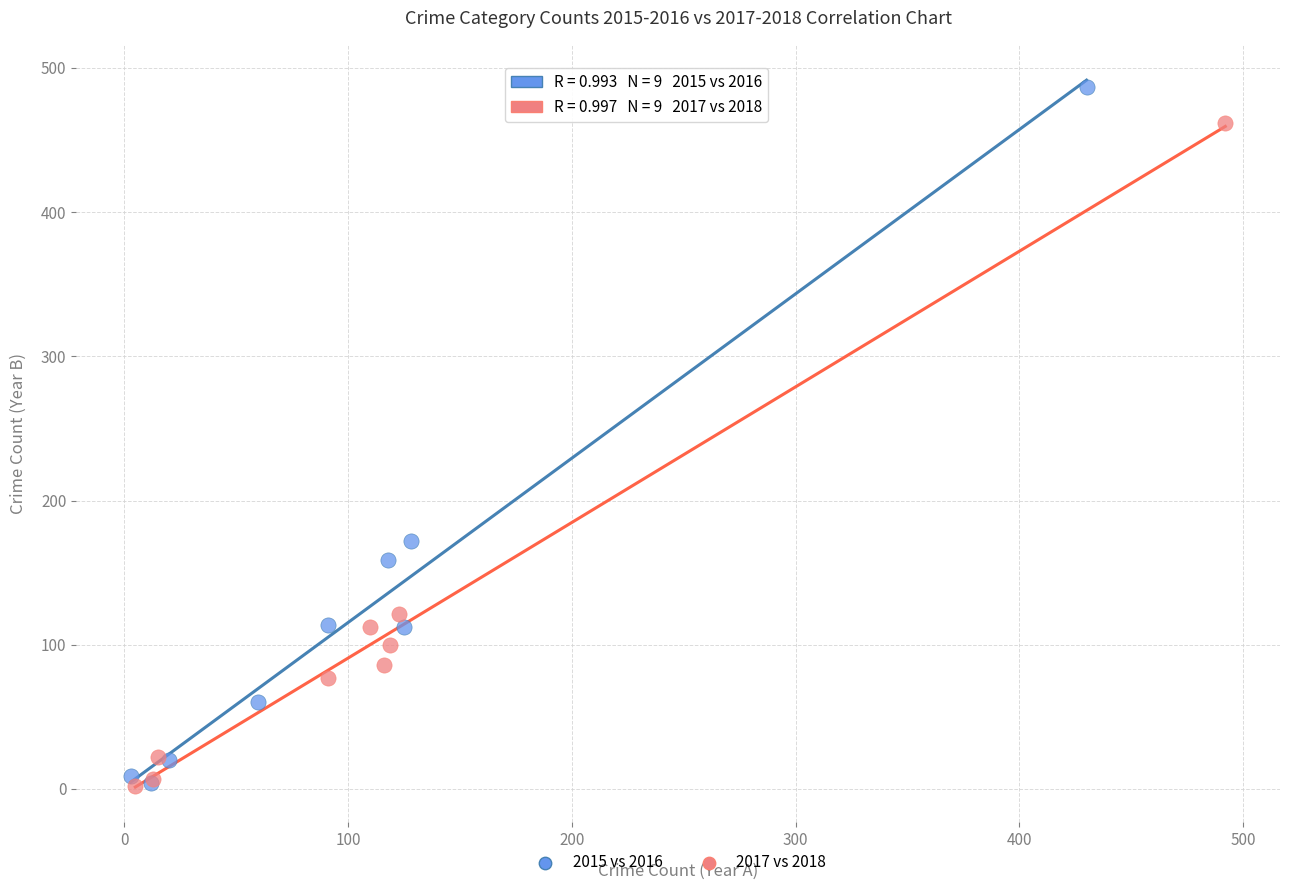

Which series reaches the maximum Y coordinate?

2015 vs 2016